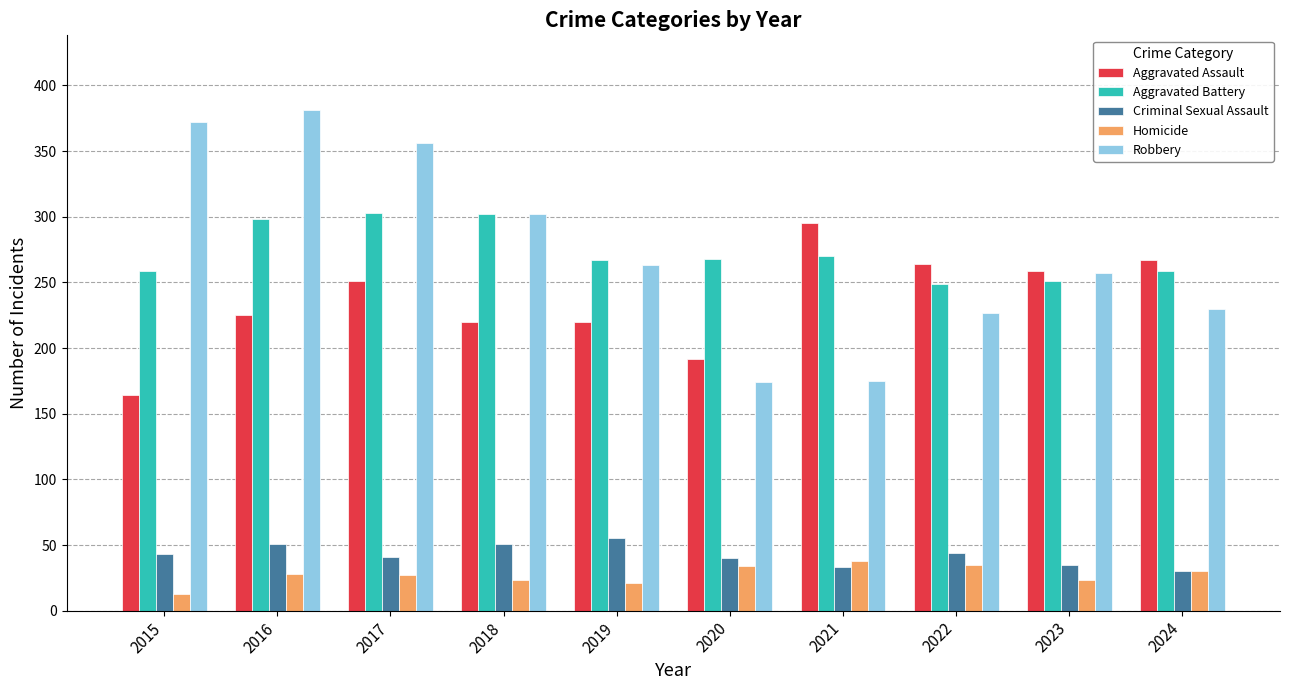

What are all the series names shown in the legend?

Aggravated Assault, Aggravated Battery, Criminal Sexual Assault, Homicide, Robbery